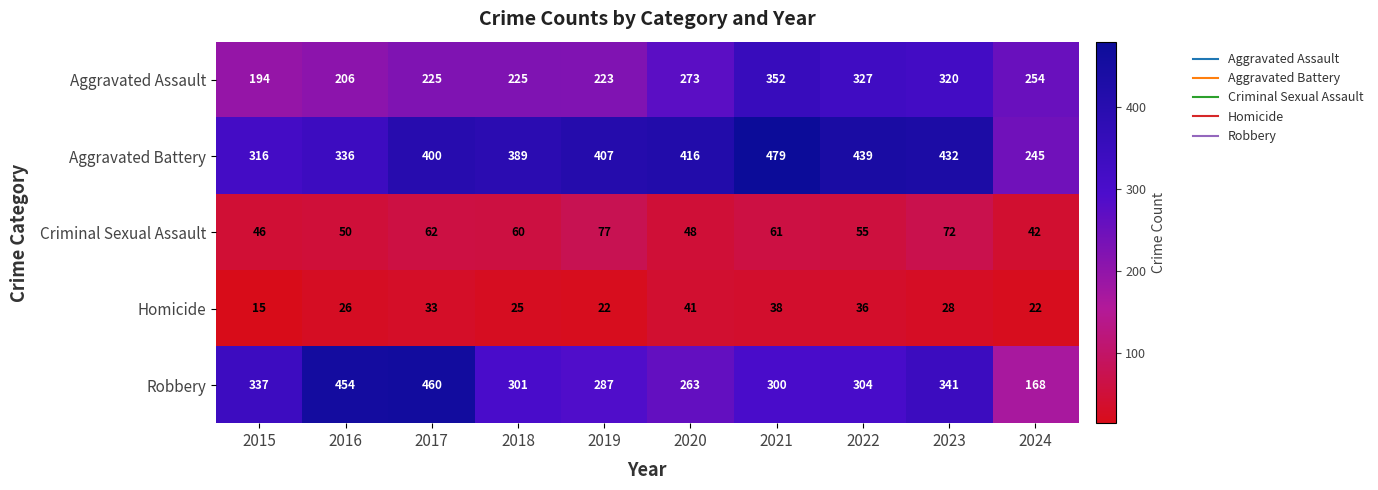

At which label is Homicide closest to 28?

2023